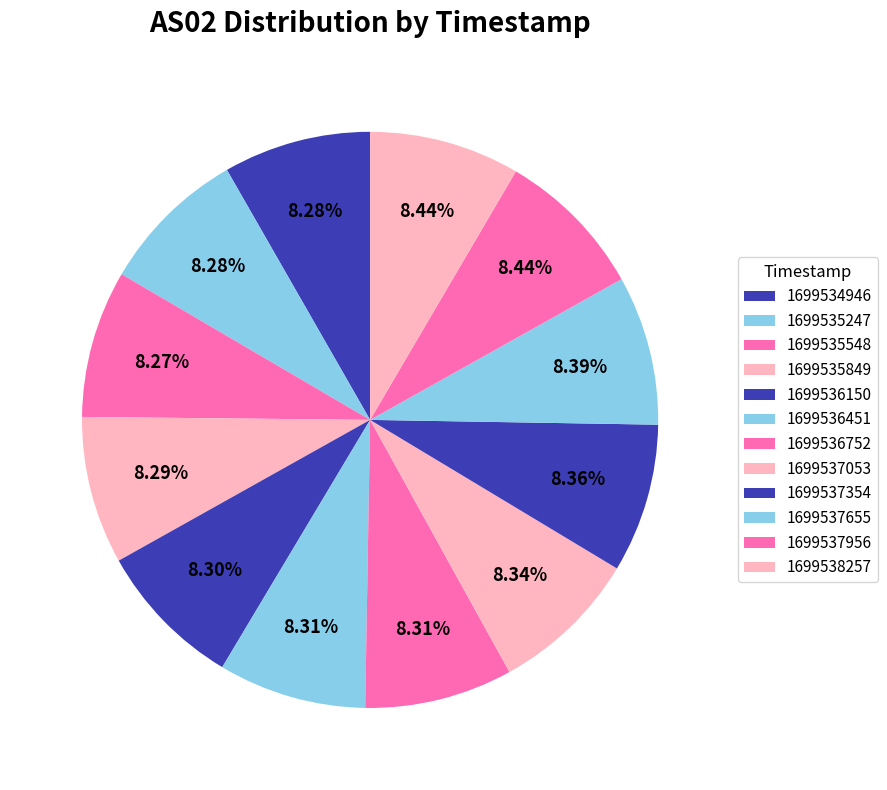

How many slices are in this pie chart?

12